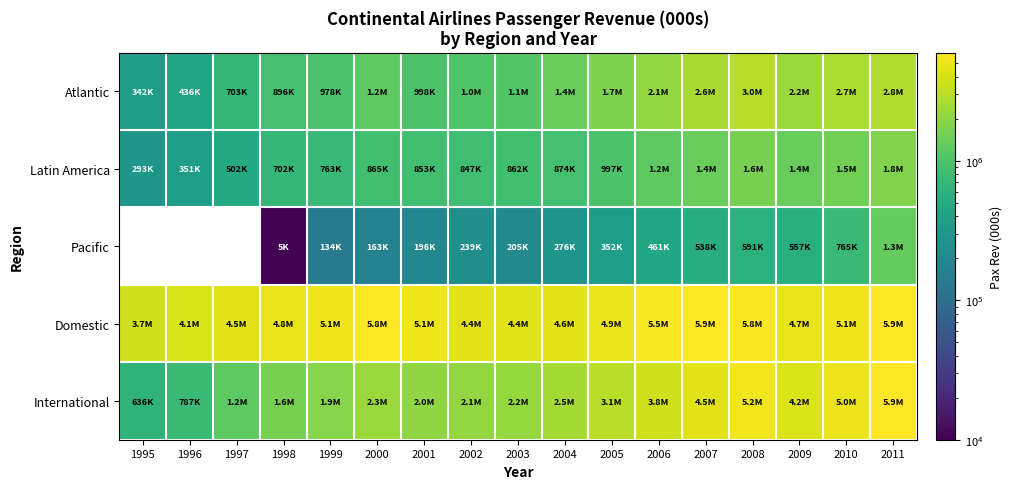

Which has a higher value, 2006 or 2007?

2007